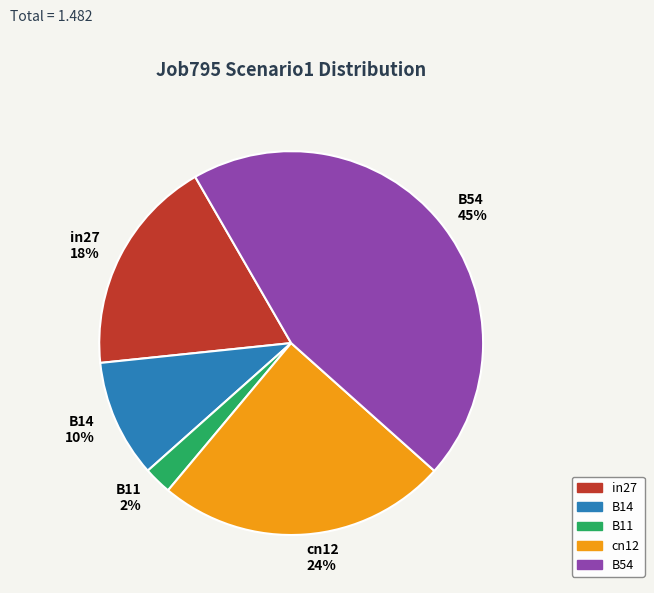

To the nearest percent, what is the difference between the largest and smallest slice percentages?

43%